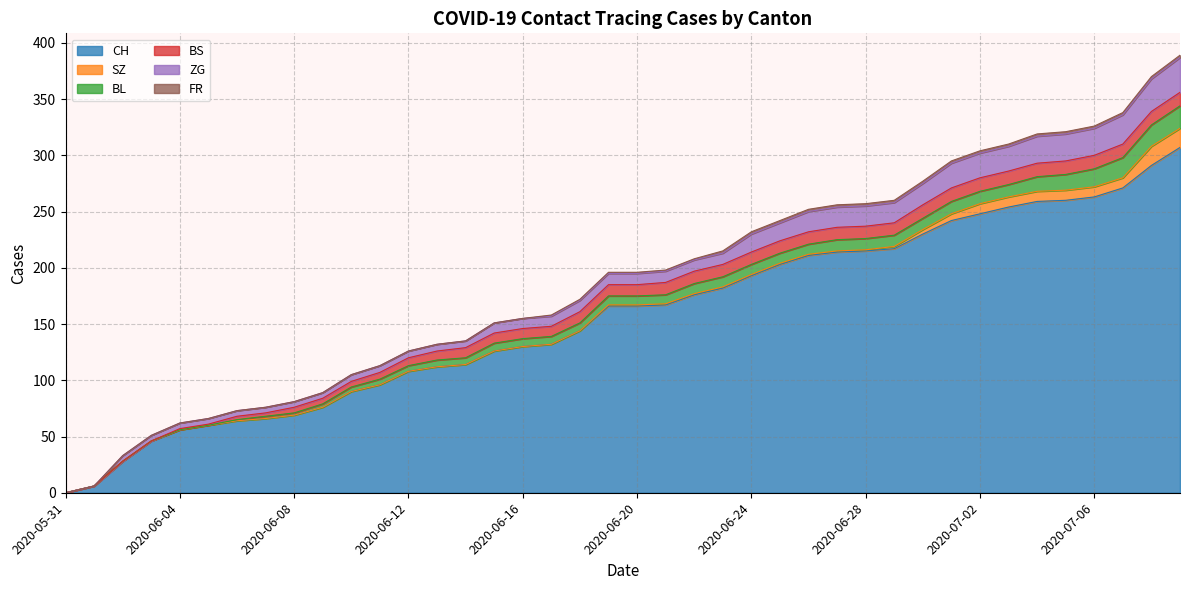

Reading left to right, what are all the values shown in this chart?

CH: 0	6	28	46	56	60	64	66	69	76	90	96	108	112	114	126	130	132	144	166	166	167	176	182	193	203	211	214	215	217	230	242	248	254	259	260	263	271	291	307
SZ: 0	0	0	0	0	0	0	0	0	0	0	0	0	0	0	0	0	0	0	1	1	1	1	1	1	1	1	1	1	2	4	6	9	9	9	9	9	9	17	17
BL: 0	0	0	0	0	0	1	2	2	3	4	5	5	6	6	7	7	7	7	8	8	8	9	9	9	9	9	10	10	10	10	11	11	11	13	14	16	18	19	20
BS: 0	0	0	0	1	1	3	3	5	5	5	6	7	8	9	9	9	9	10	10	10	11	11	11	11	11	11	11	11	11	12	12	12	12	12	12	12	12	12	12
ZG: 0	0	5	5	5	5	5	5	5	5	6	6	6	6	6	9	9	9	10	10	10	10	10	10	16	16	18	18	18	18	19	22	22	22	24	24	24	26	29	31
FR: 0	0	0	0	0	0	0	0	0	0	0	0	0	0	0	0	0	1	1	1	1	1	1	2	2	2	2	2	2	2	2	2	2	2	2	2	2	2	2	2